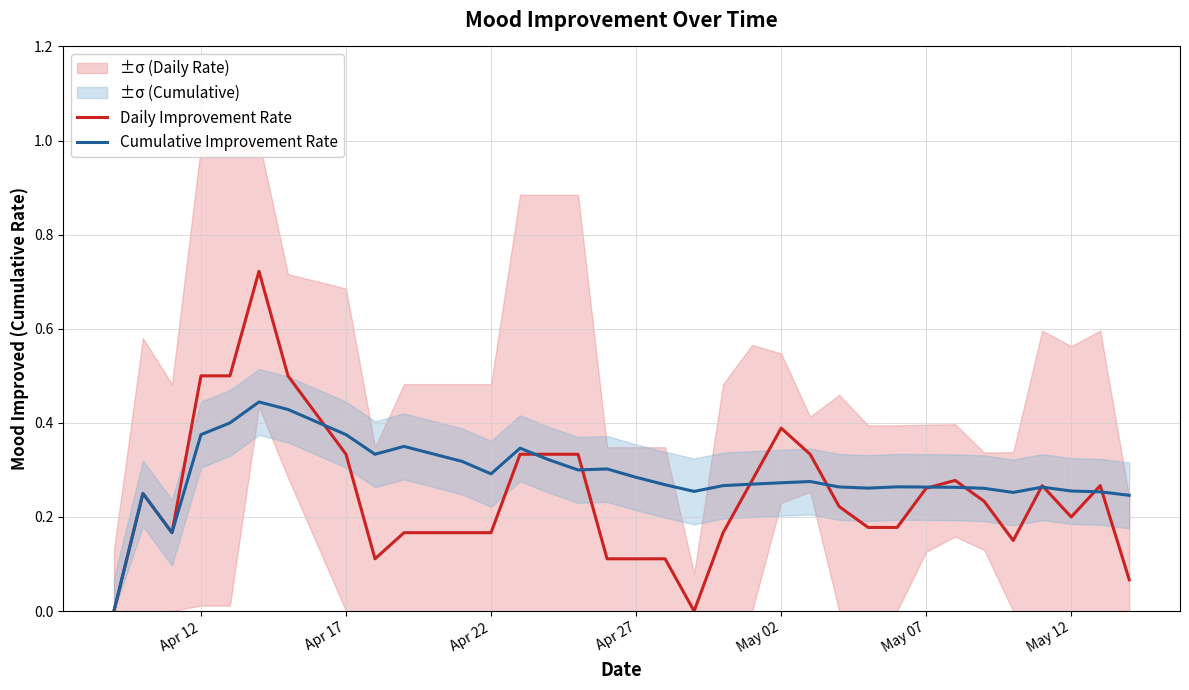

Count the Cumulative Improvement Rate values in the range 0 to 1.

34